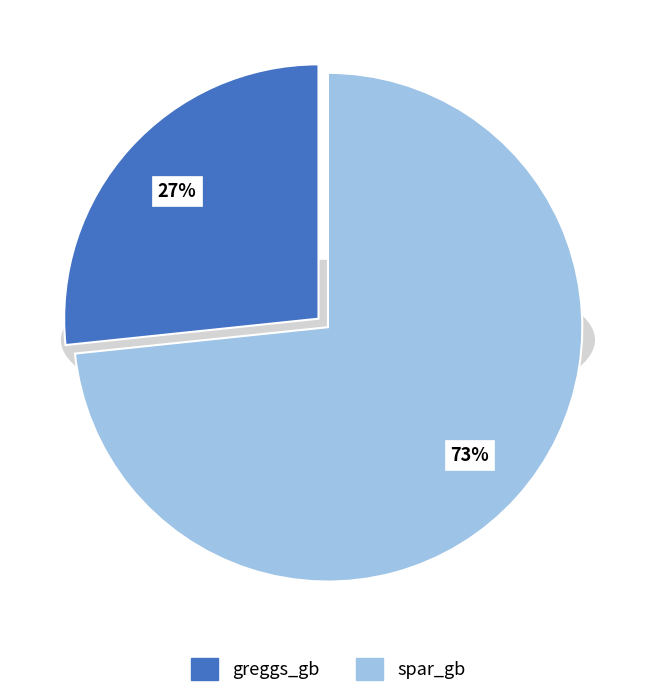

Combined, what portion of the pie is greggs_gb and spar_gb?

100.0%